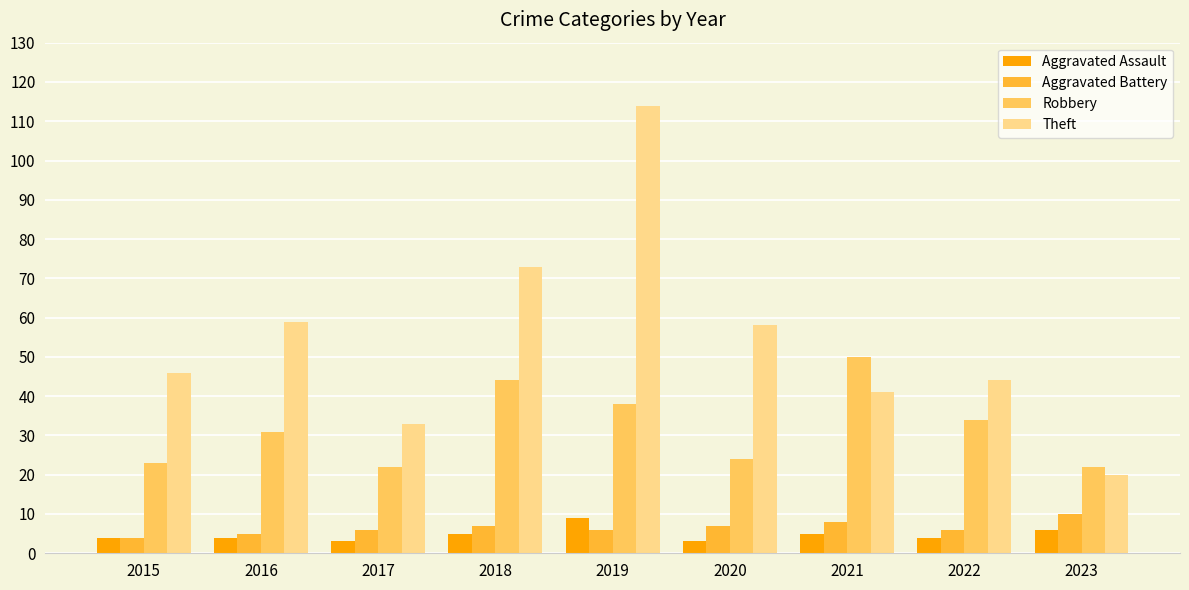

Which series has the widest spread of values?

Theft